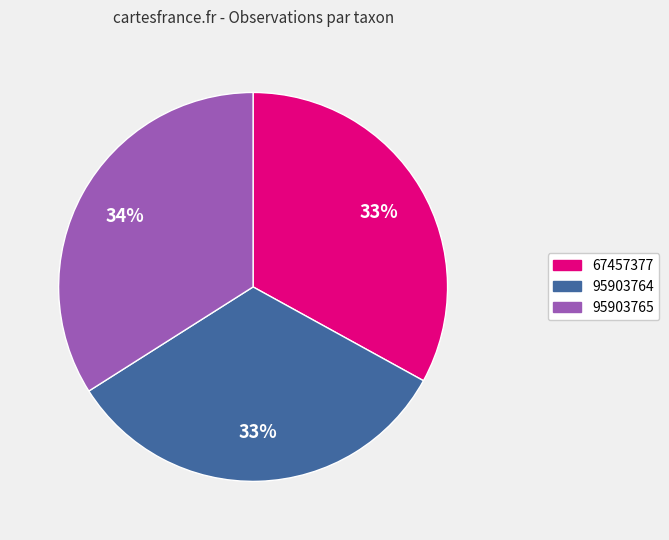

Which slice is the largest?

95903765